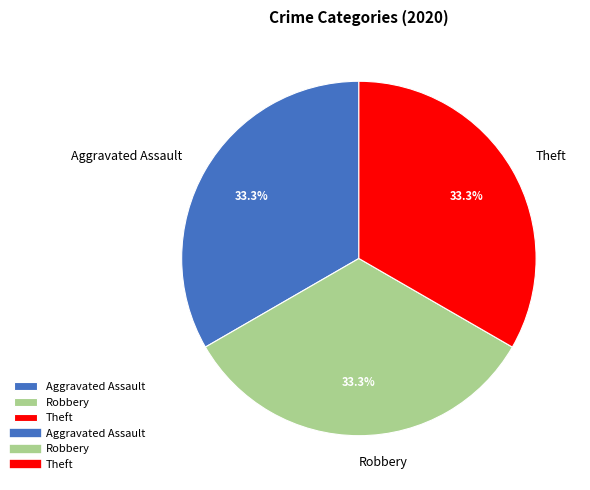

How many slices are in this pie chart?

3